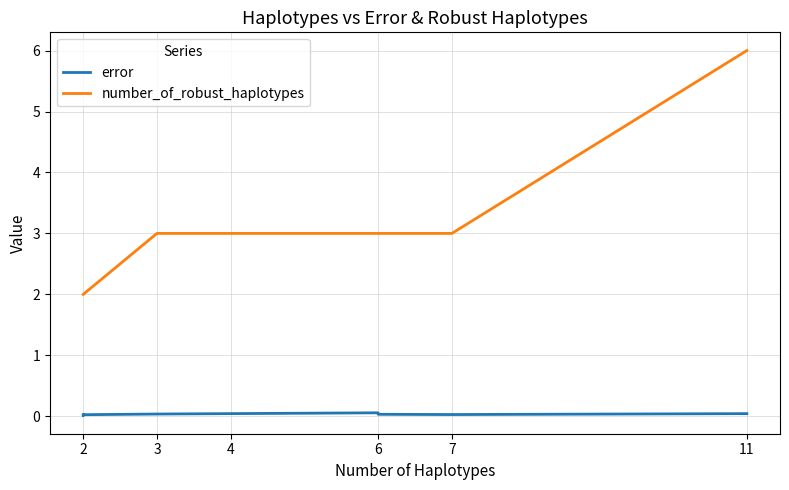

True or false: number_of_robust_haplotypes and error cross at least once.

False